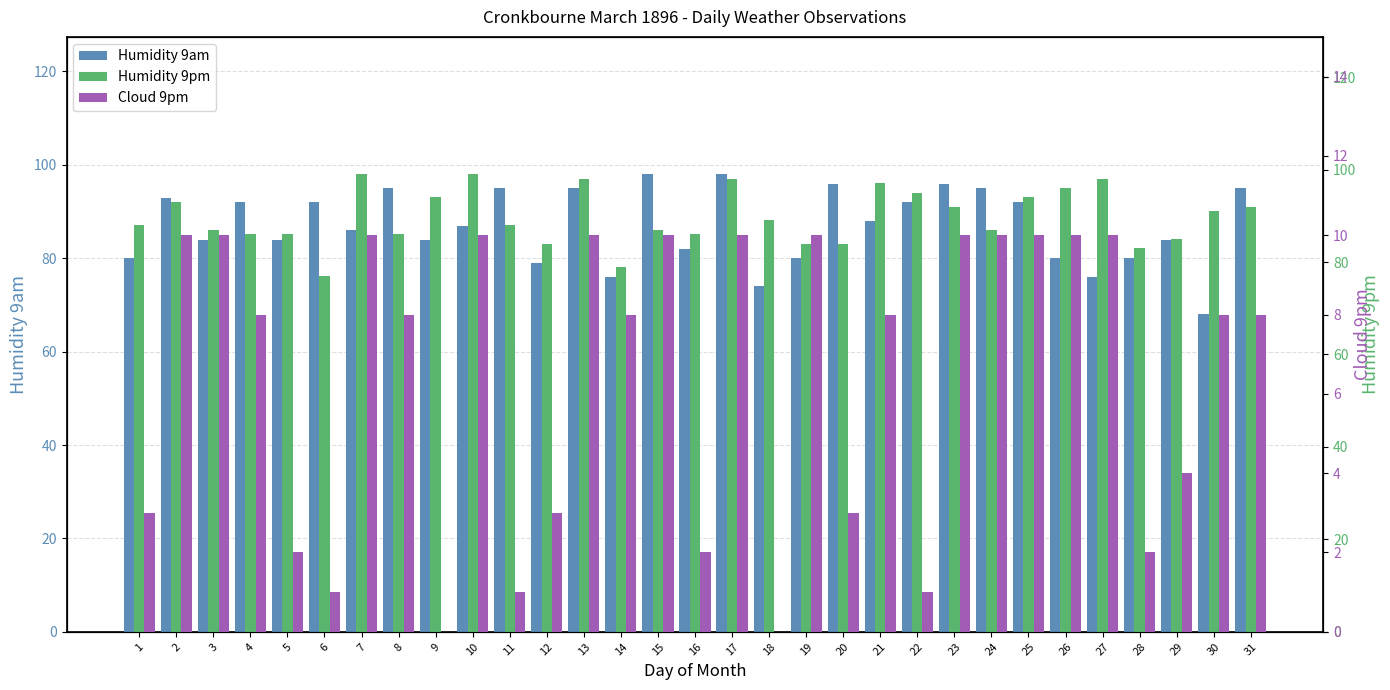

What is the difference between the maximum and minimum values in the Humidity 9pm series?

22